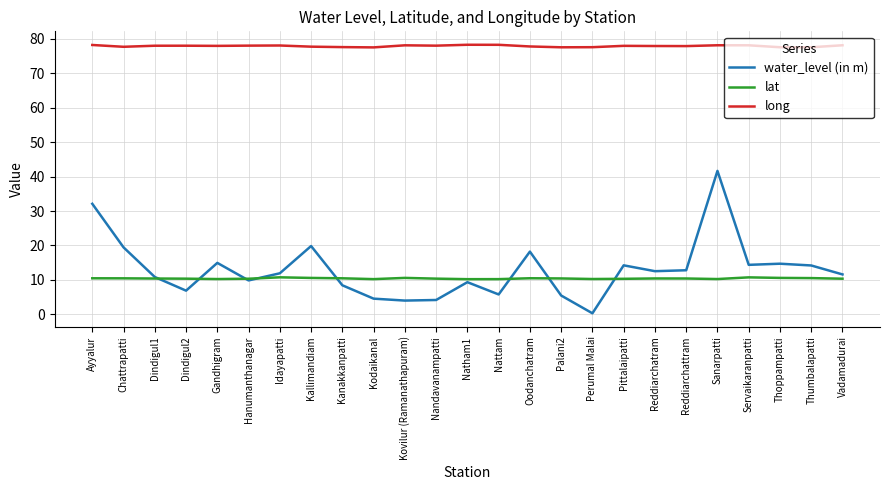

What are all the series names shown in the legend?

water_level (in m), lat, long